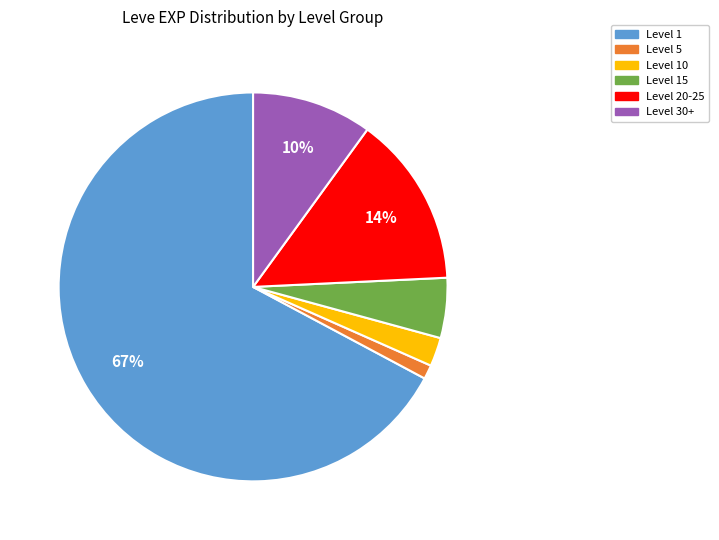

To the nearest percent, what is the average slice percentage?

17%